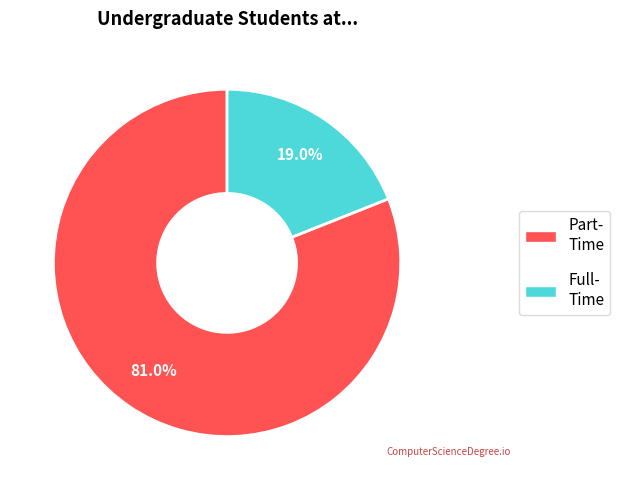

How many segments does this pie chart have?

2